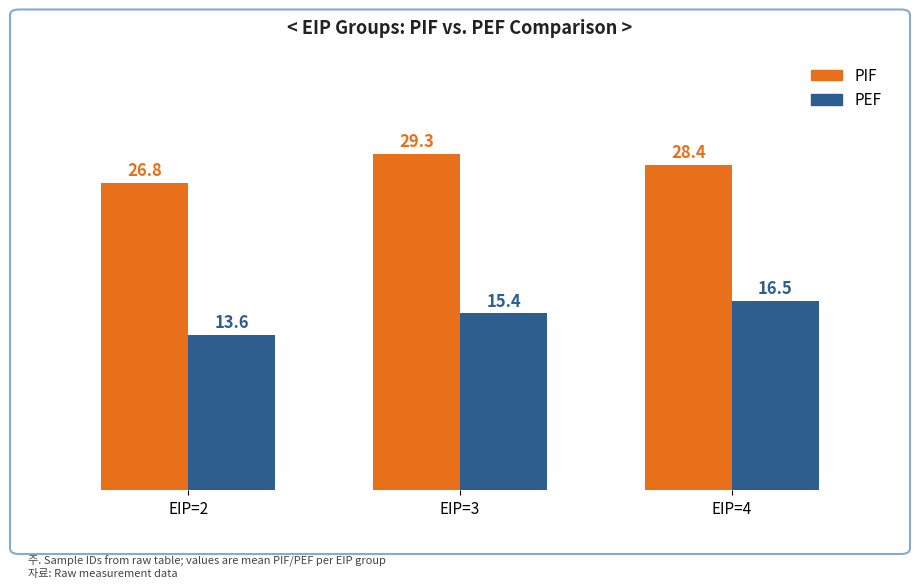

How many PIF values are between 26 and 29?

2